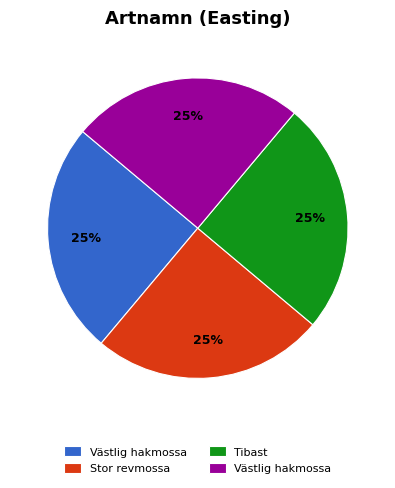

Is there a majority slice in this chart?

No